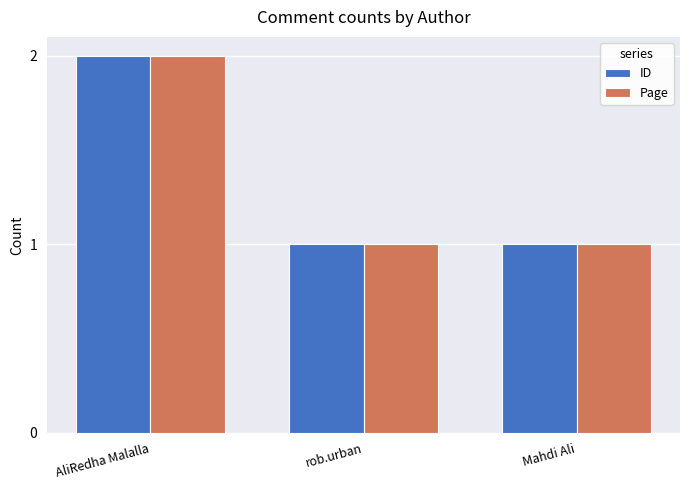

True or false: ID has a value of 2 at AliRedha Malalla.

True